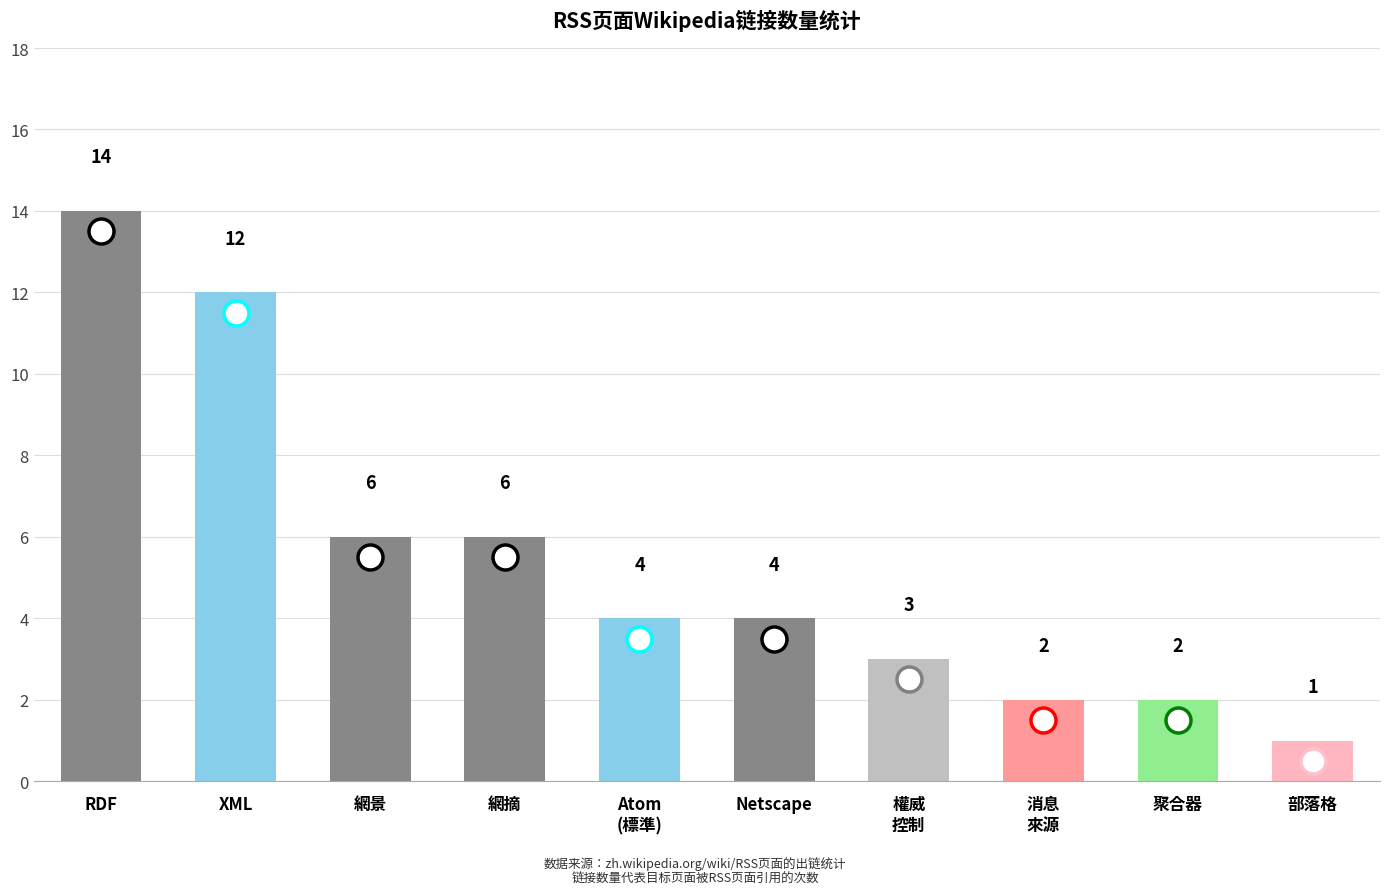

What is the change in value from XML to 部落格?

-11